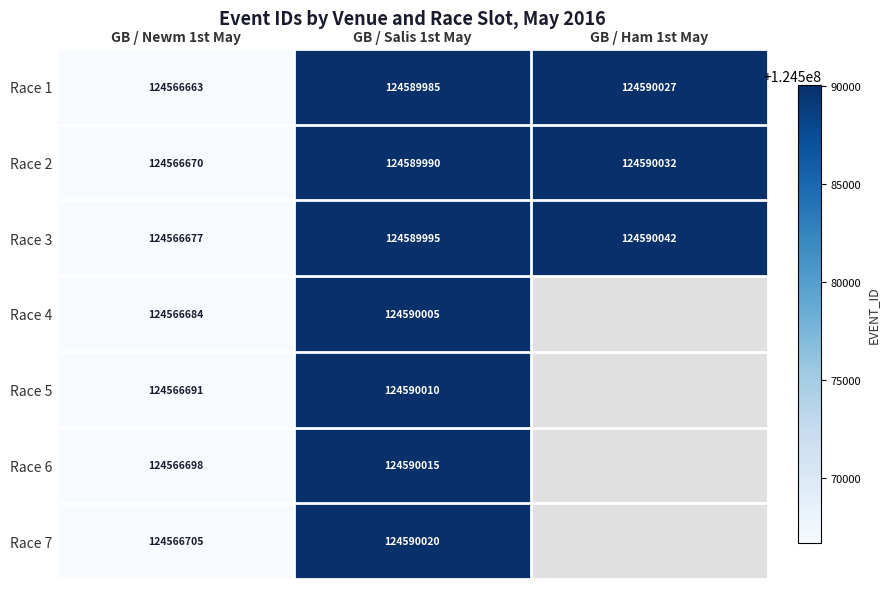

The value of Race 2 at GB / Newm 1st May is 58244941. True or false?

False